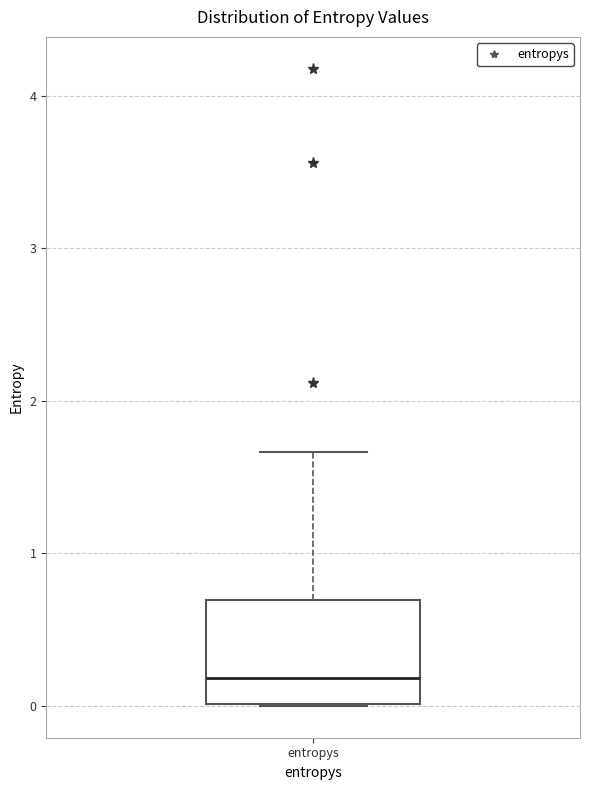

Transcribe this box plot: give where the median line is, the range the box spans, and where the two whiskers end, as read against the y-axis. The values are not printed on the chart, so give them approximately, as read against the axis.

median 0.2, box 0.0 to 0.7, whiskers 0.0 to 1.7